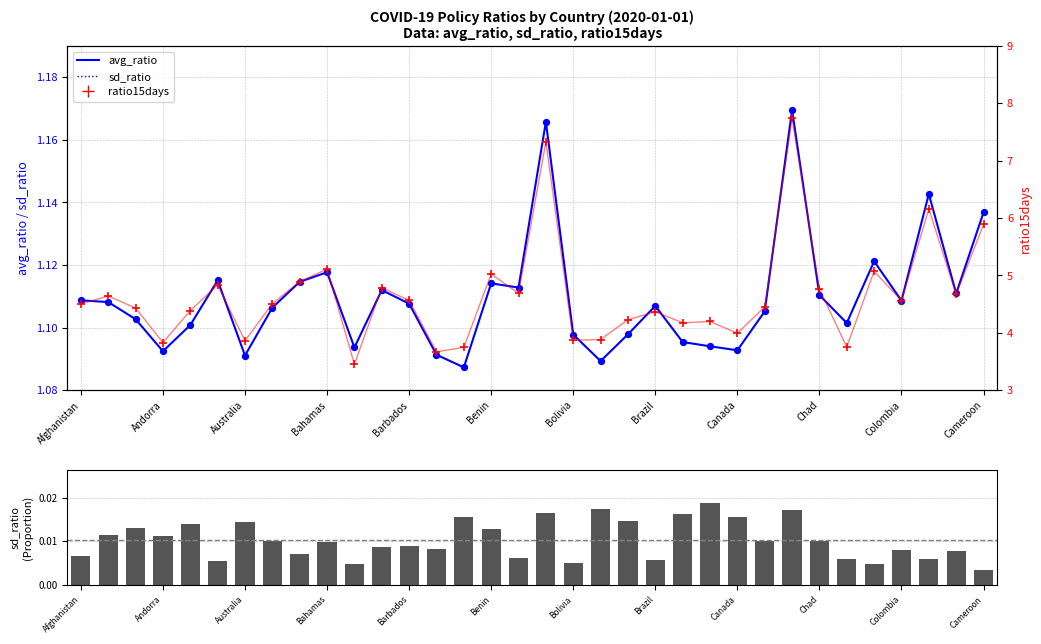

What are all the series names shown in the legend?

avg_ratio, sd_ratio, ratio15days